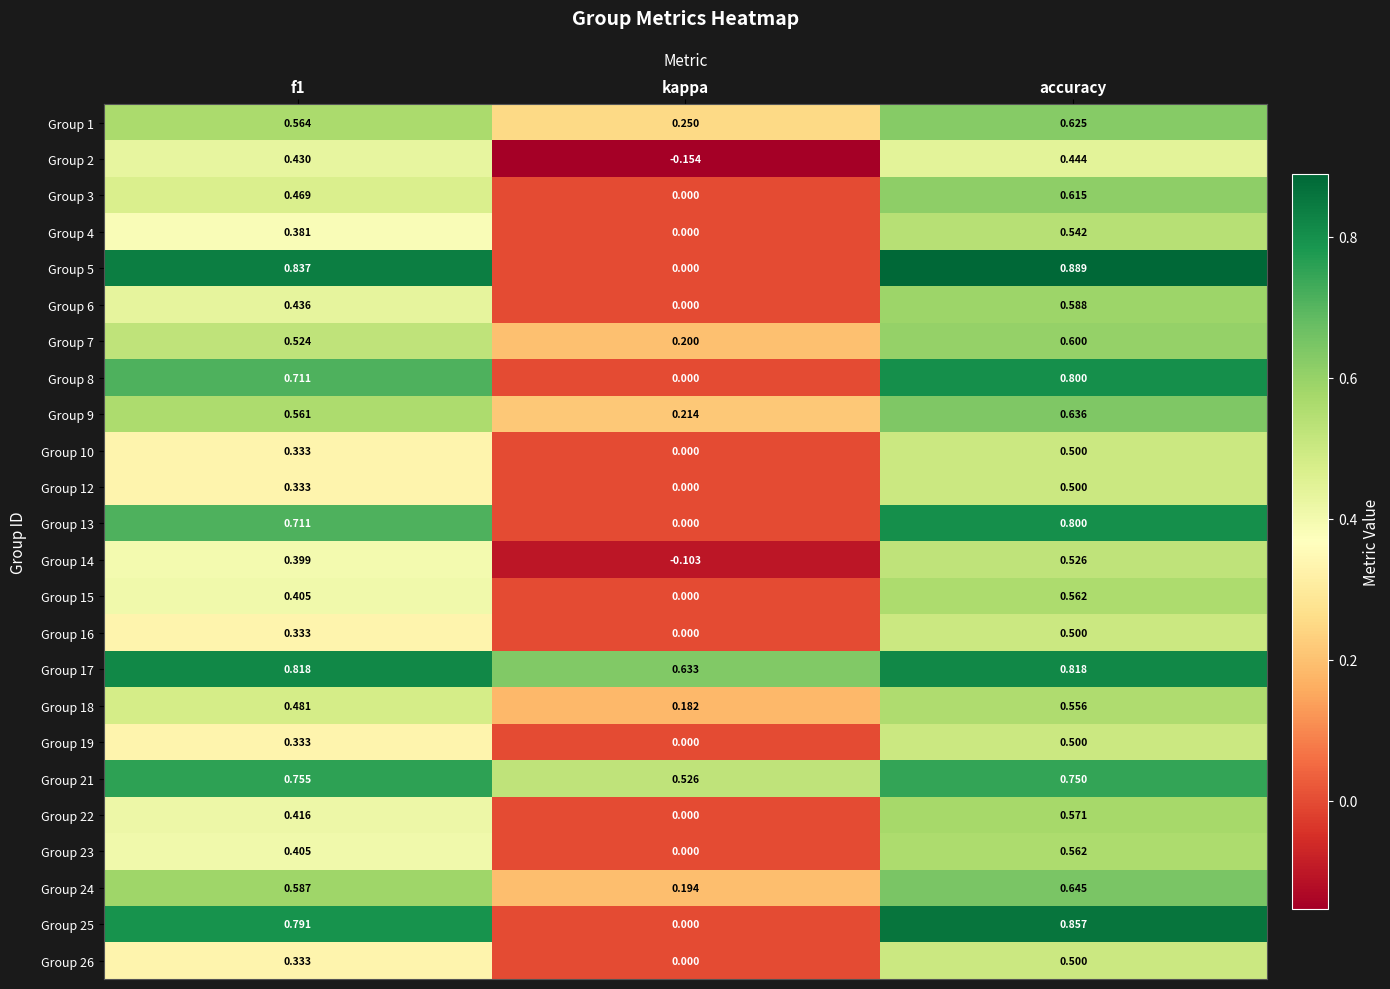

At which category is the sum across all series the highest?

accuracy